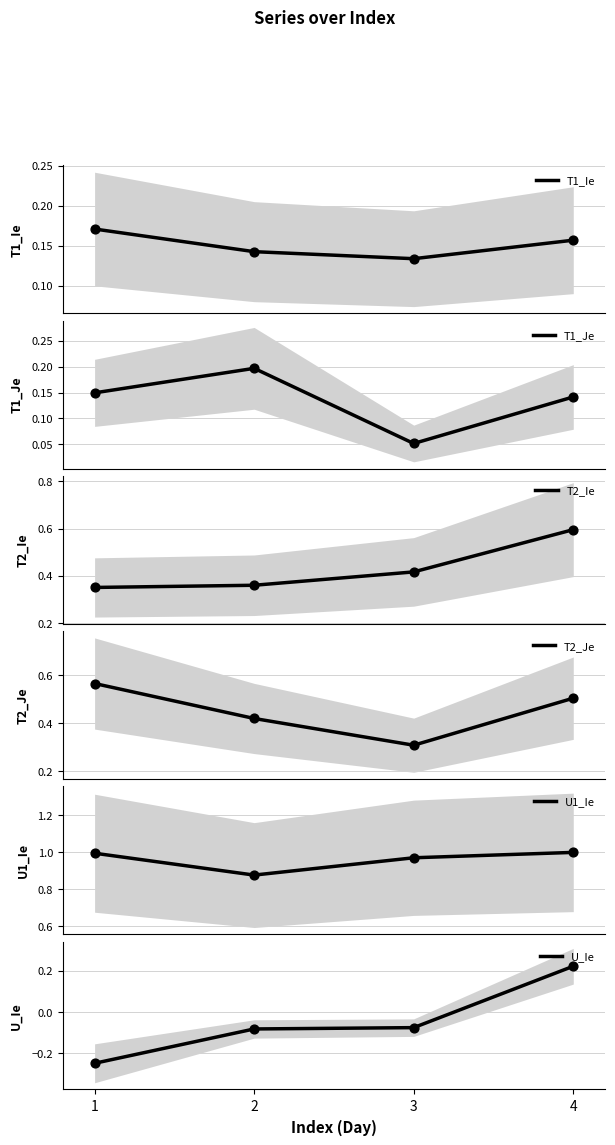

At how many categories does at least one series exceed 0?

4